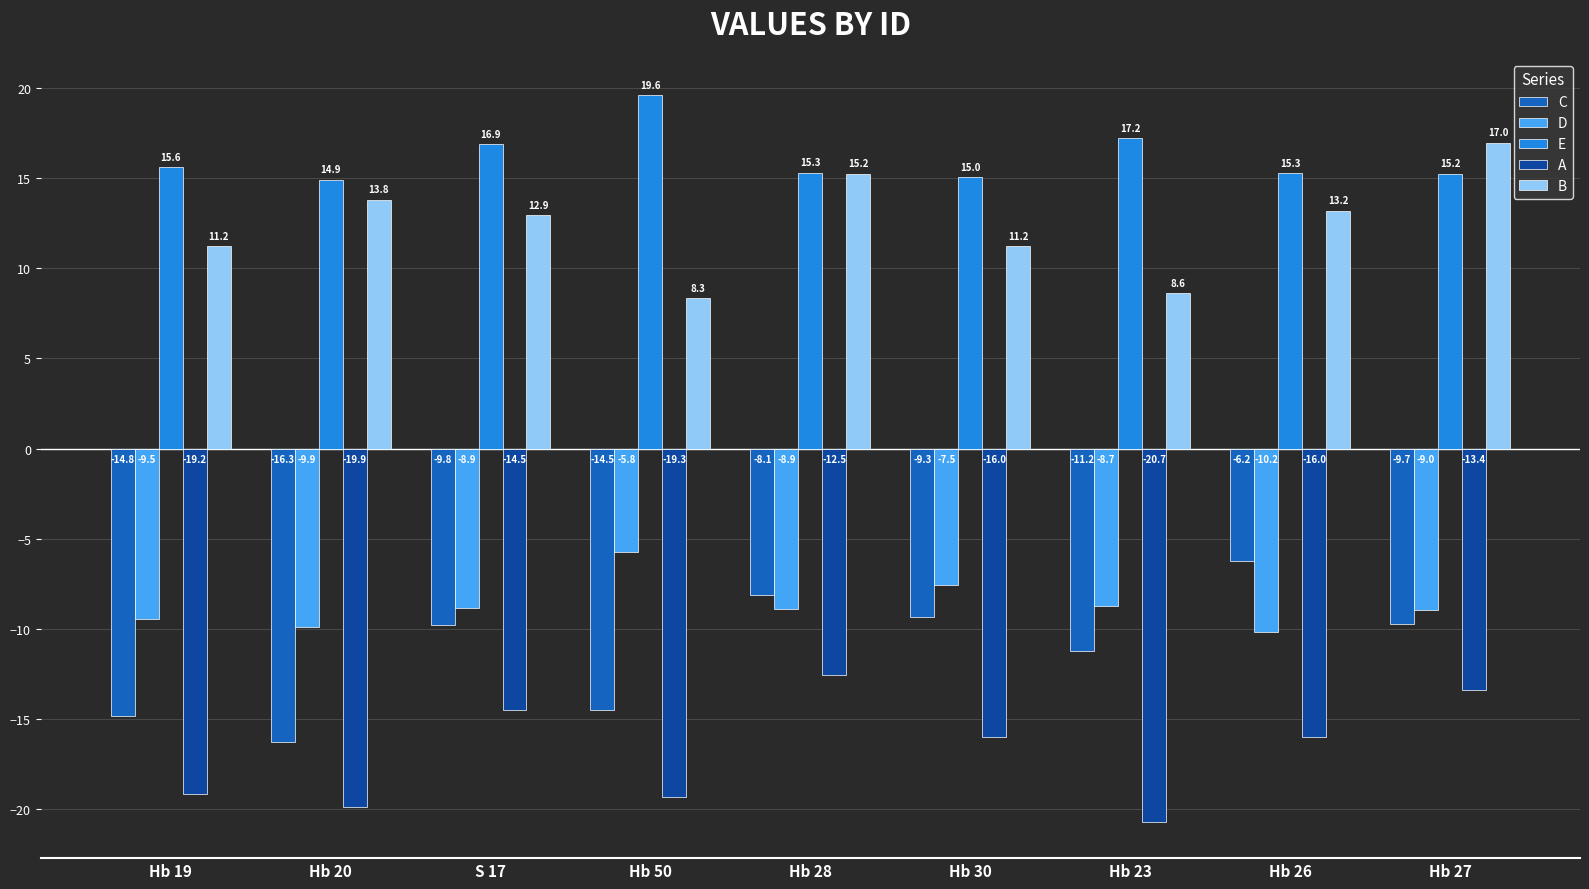

What is the smallest value displayed?

-20.7